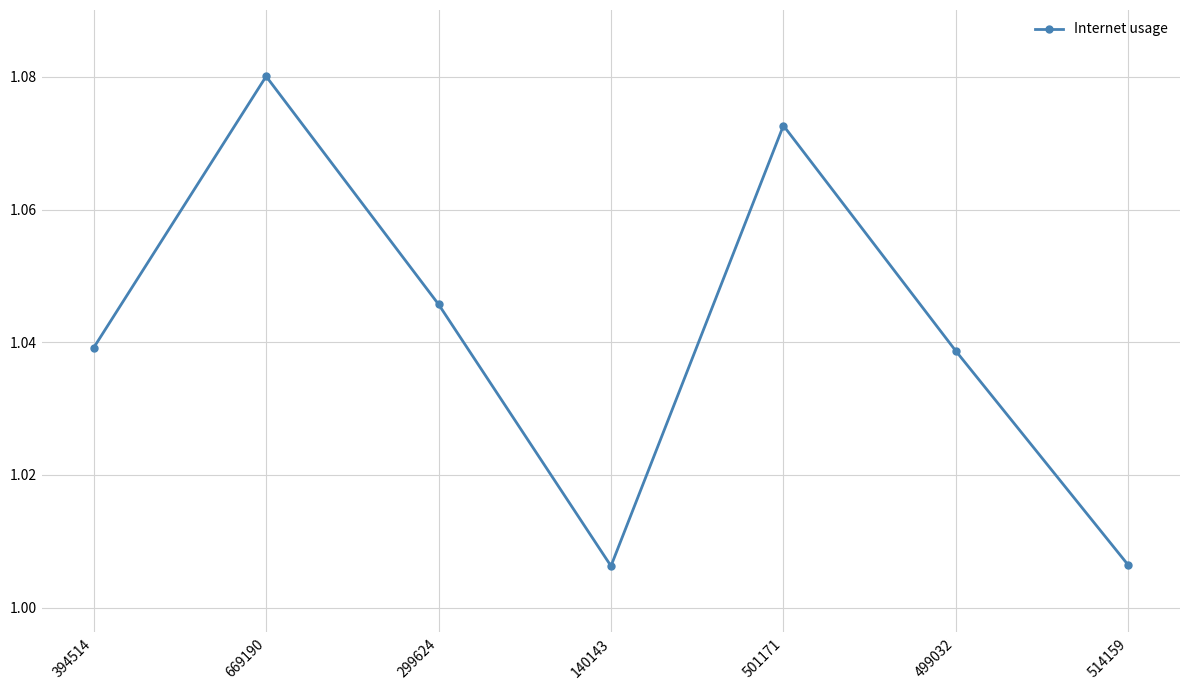

Which category has the highest value across all series?

669190